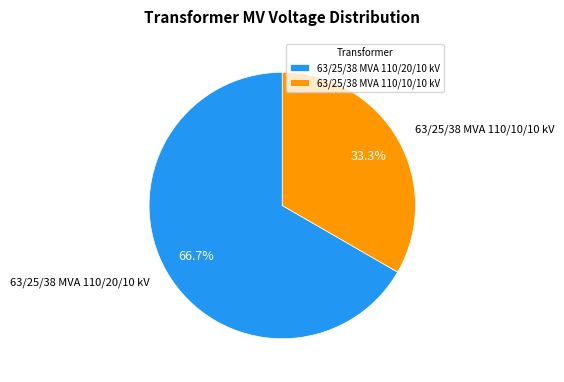

To the nearest percent, what percentage of the pie is 63/25/38 MVA 110/20/10 kV?

67%